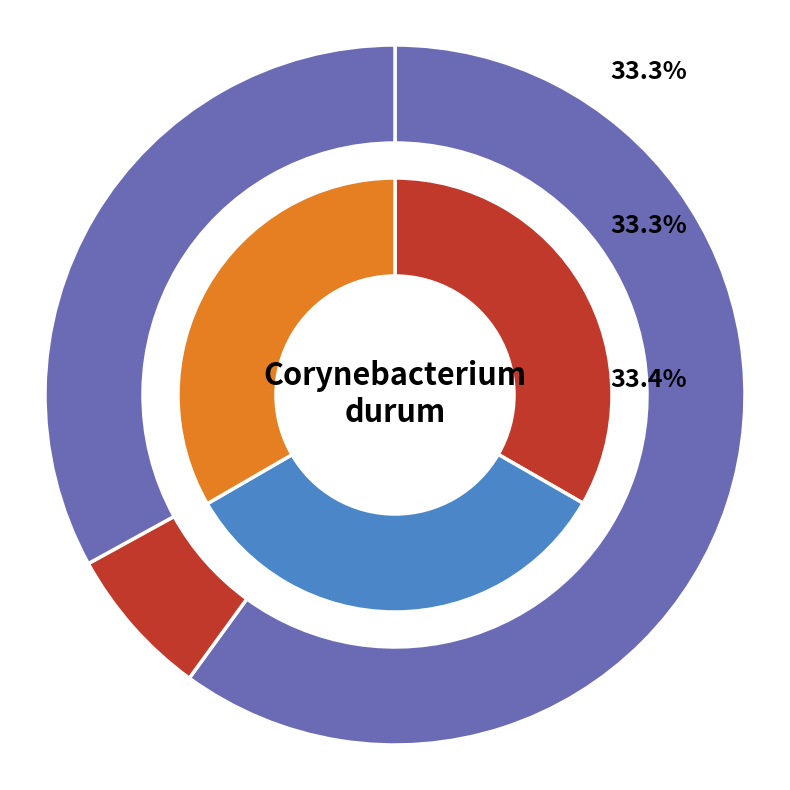

Does 4 represent more than half of the total?

No